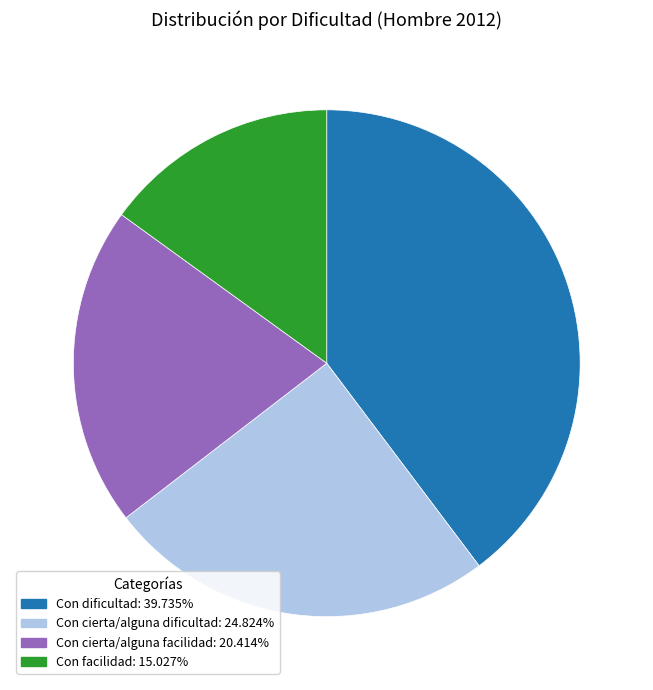

What is the largest slice in the pie chart?

Con dificultad